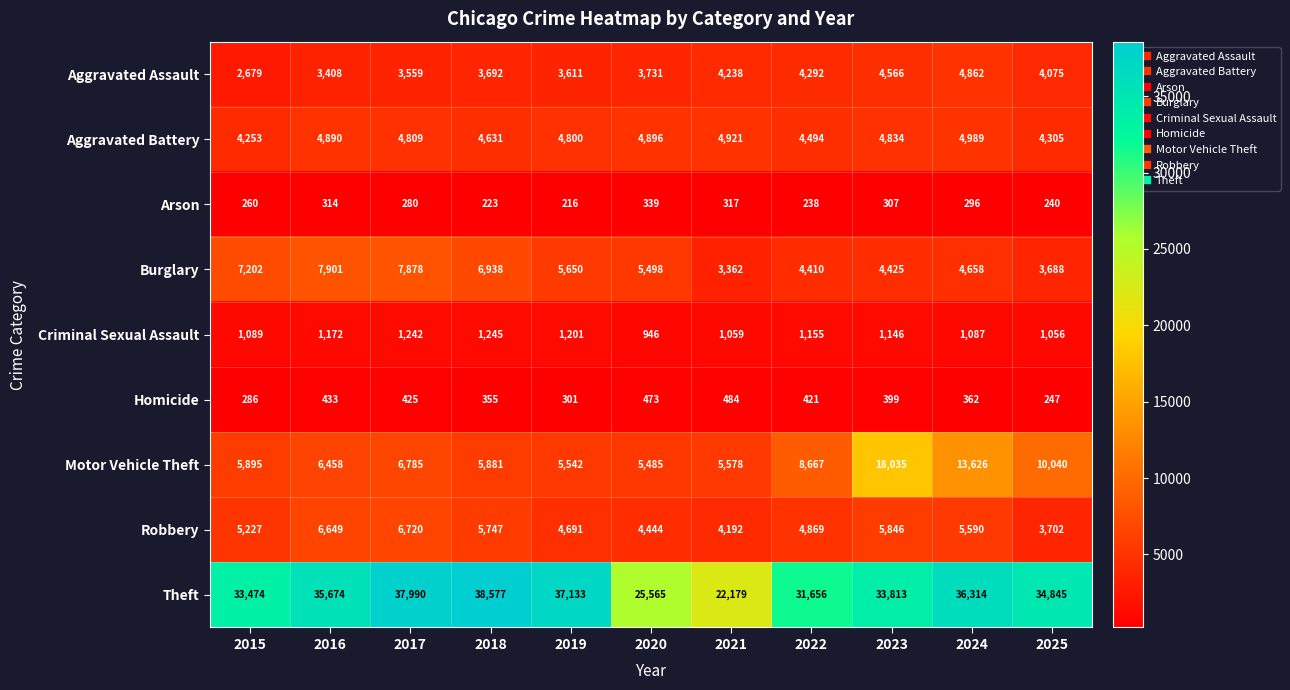

Which label corresponds to the largest value in the chart?

2018